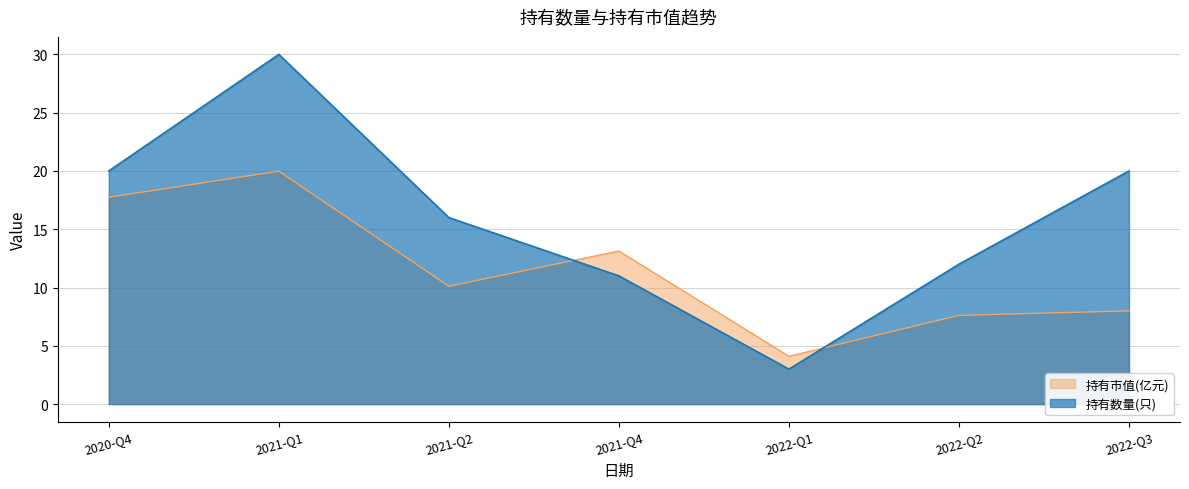

Reading left to right, transcribe all the data shown in this chart.

持有市值(亿元): 2020-Q4=17.7	2021-Q1=20.0	2021-Q2=10.1	2021-Q4=13.1	2022-Q1=4.1	2022-Q2=7.6	2022-Q3=8.0
持有数量(只): 2020-Q4=20.0	2021-Q1=30.0	2021-Q2=16.0	2021-Q4=11.0	2022-Q1=3.0	2022-Q2=12.0	2022-Q3=20.0